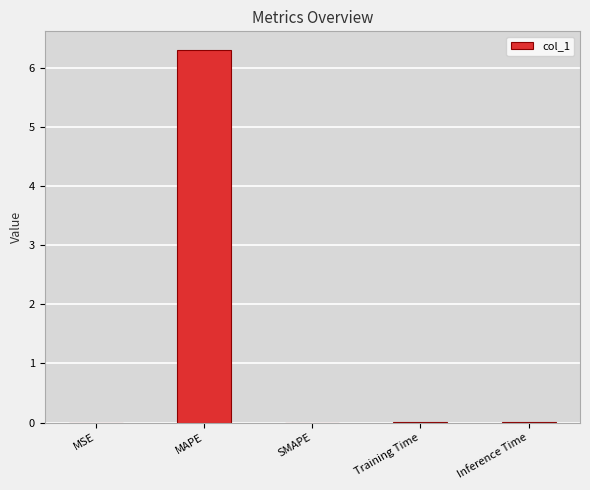

The value at MSE is 0.0. True or false?

True